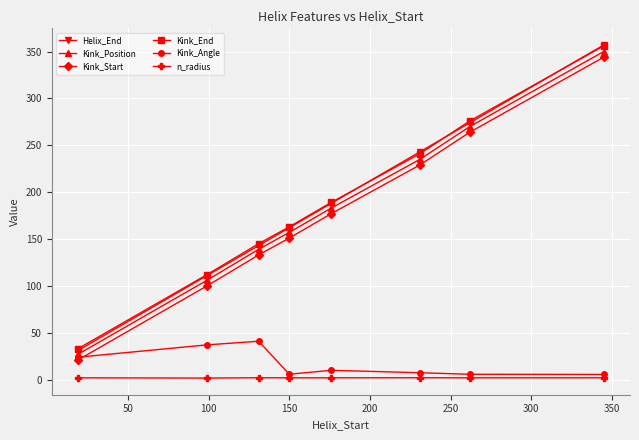

True or false: Kink_End and n_radius cross at least once.

False